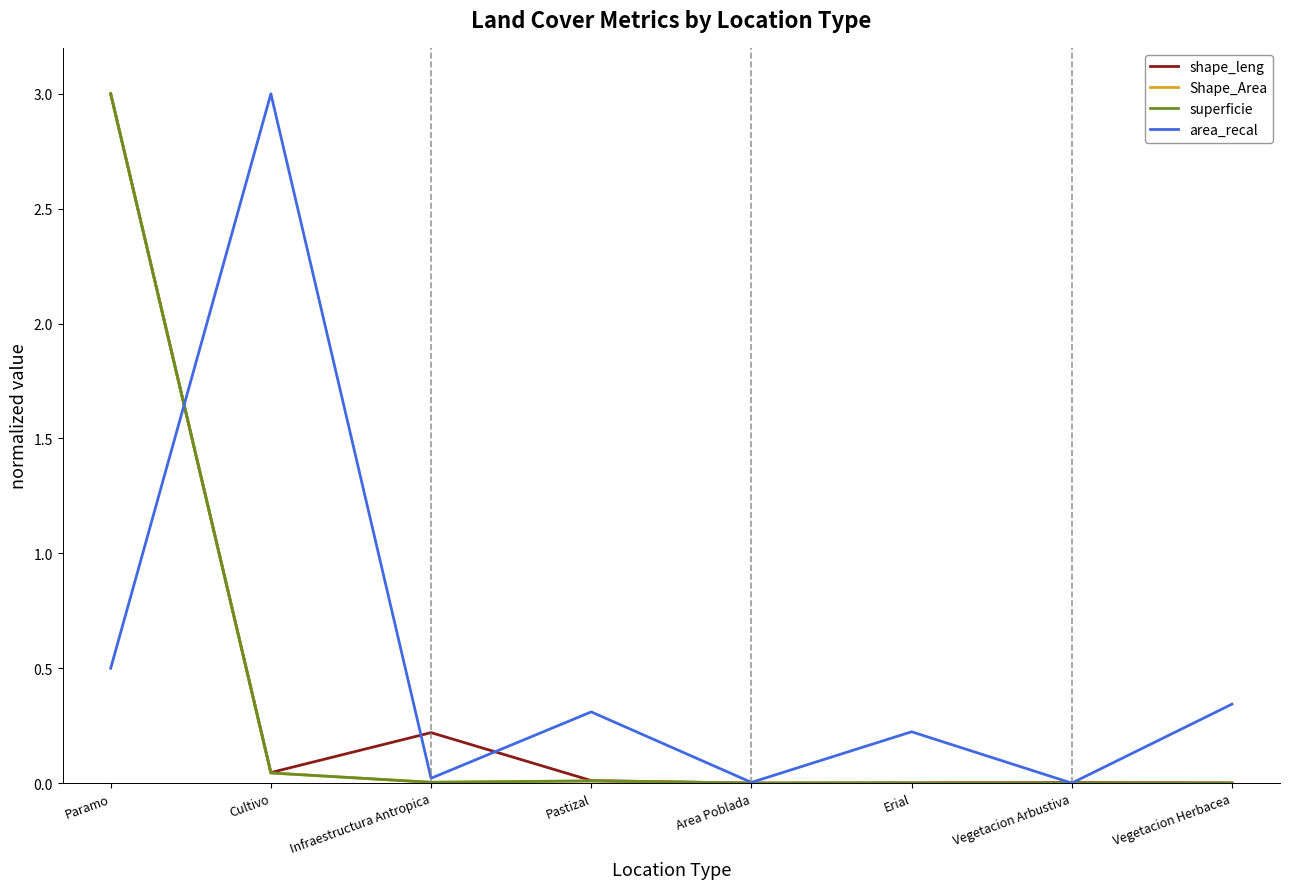

Where do shape_leng and area_recal first cross each other?

Paramo and Cultivo